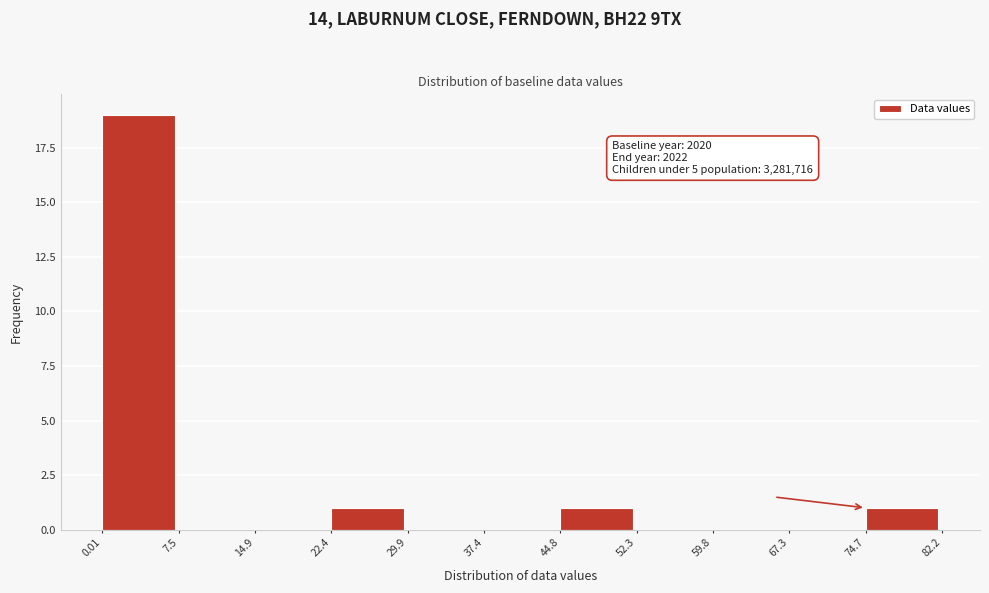

Which range on the x-axis has the tallest bar?

0.01 to 7.5